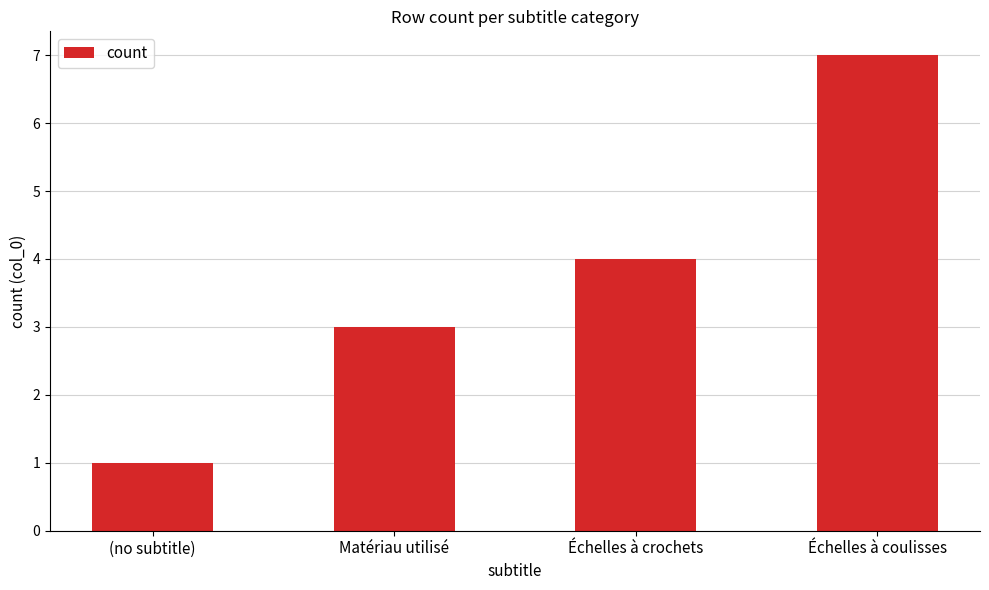

What is the label of the 4th bar from the left?

Échelles à coulisses